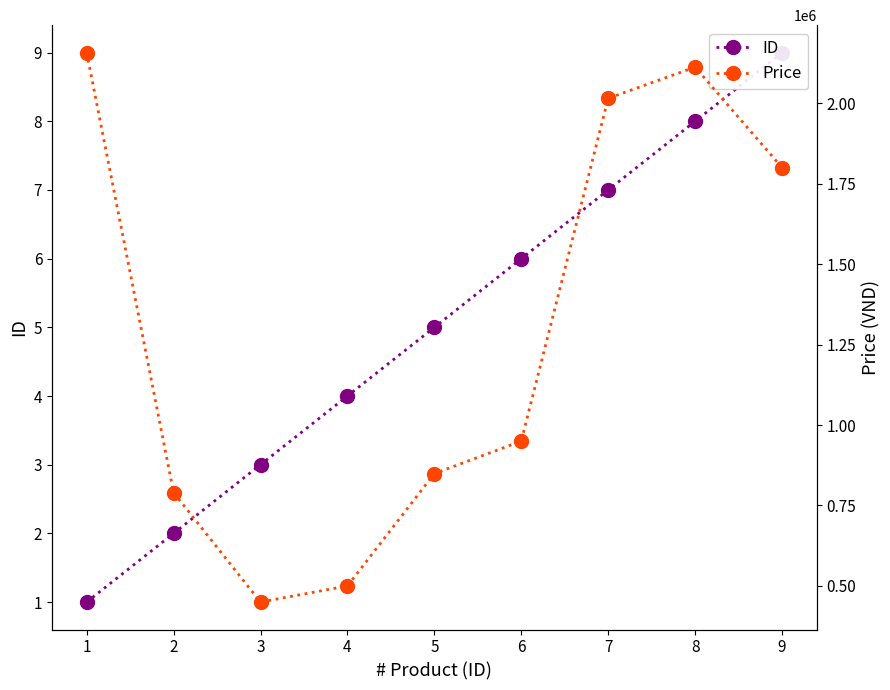

List the series in order of their overall mean, lowest first.

ID, Price